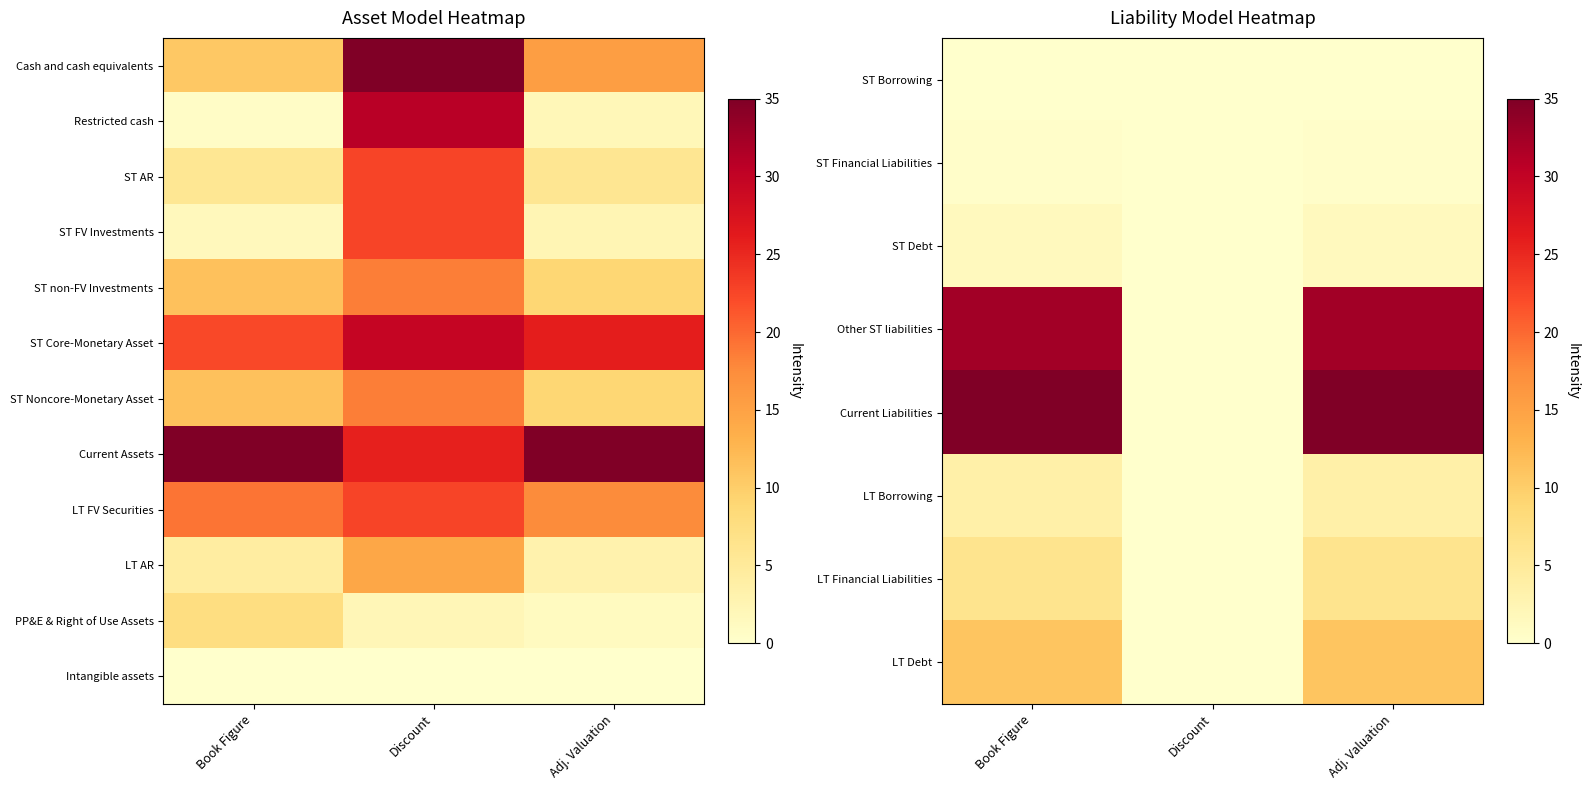

The Intangible assets series shows 0.0 at Adj. Valuation. True or false?

True